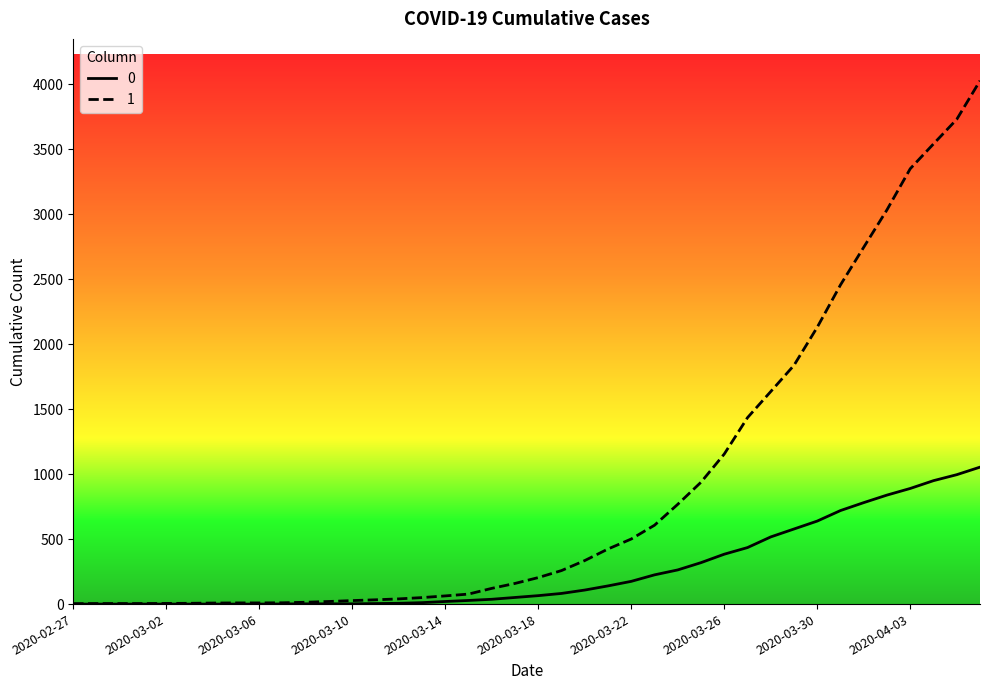

List the series in order of their peak value, highest first.

1, 0